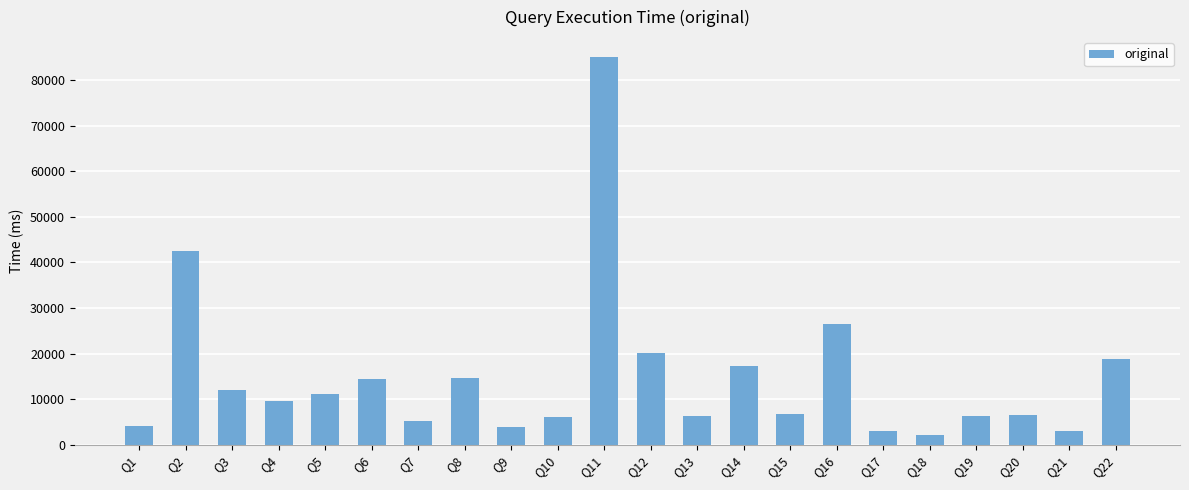

What is the value of the 21st bar from the left?

2999.1